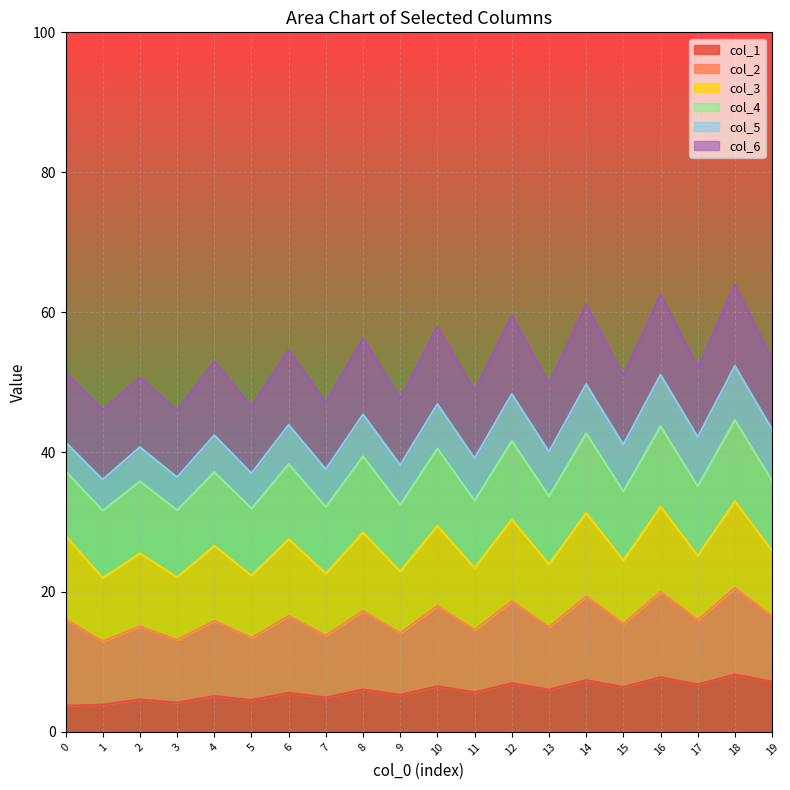

What is the total value across all series at 6?

54.6